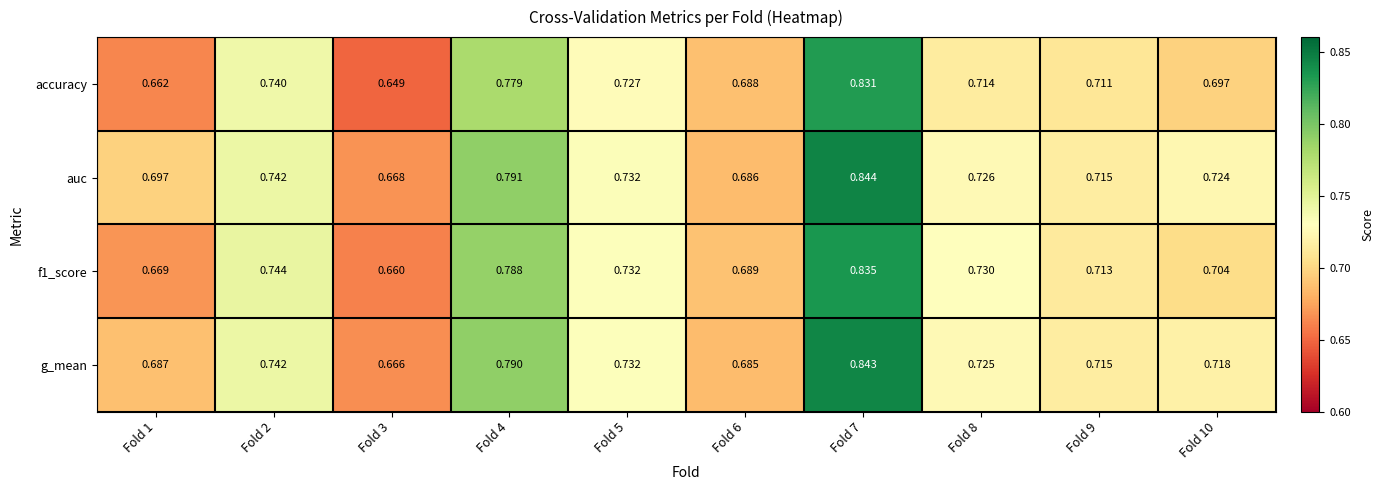

Which series has the widest spread of values?

accuracy